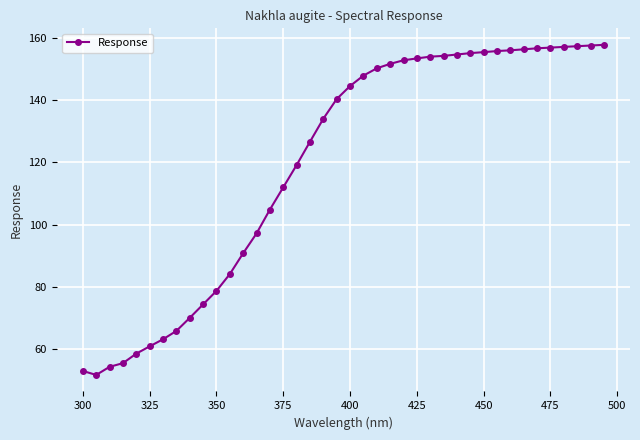

What is the value of the 33rd point from the left?

156.0